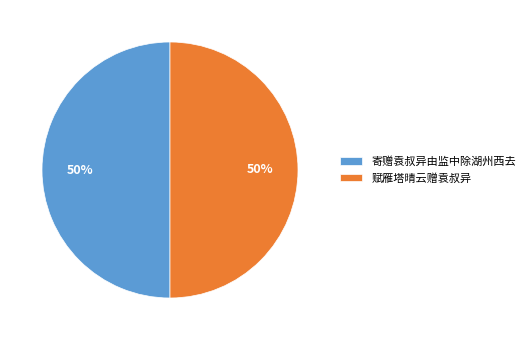

The 赋雁塔晴云赠袁叔异 slice represents 50% of the pie. True or false?

True